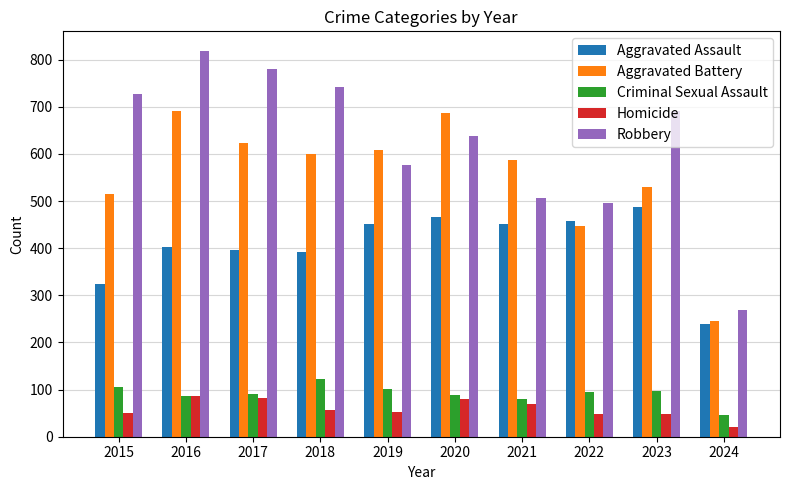

Count the number of categories in the chart.

10